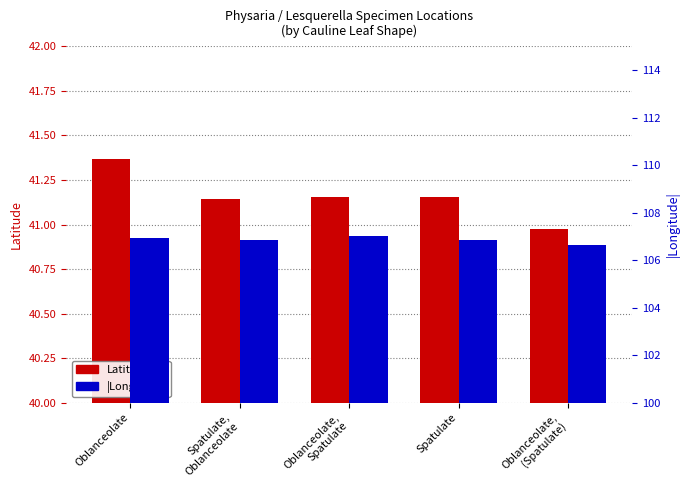

What is the value of the Latitude bar at the 4th from the left?

41.2